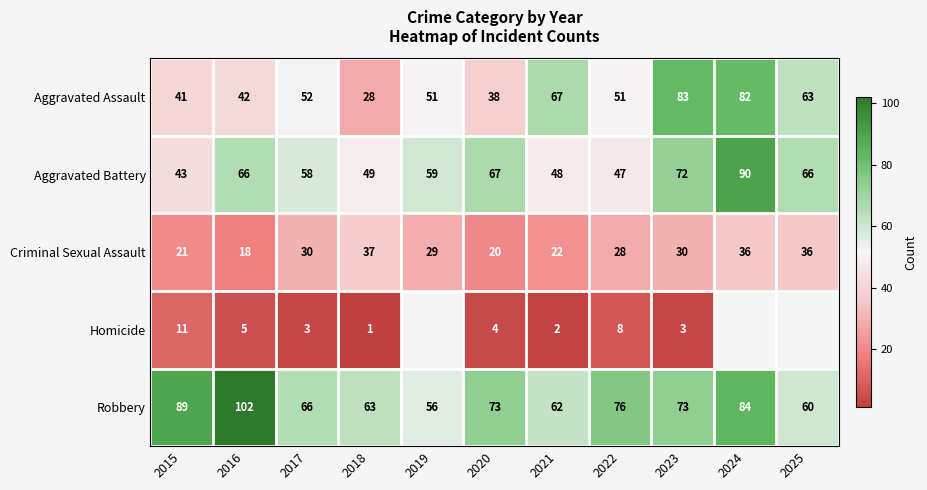

What is the difference between the maximum and minimum values in the Aggravated Assault series?

55